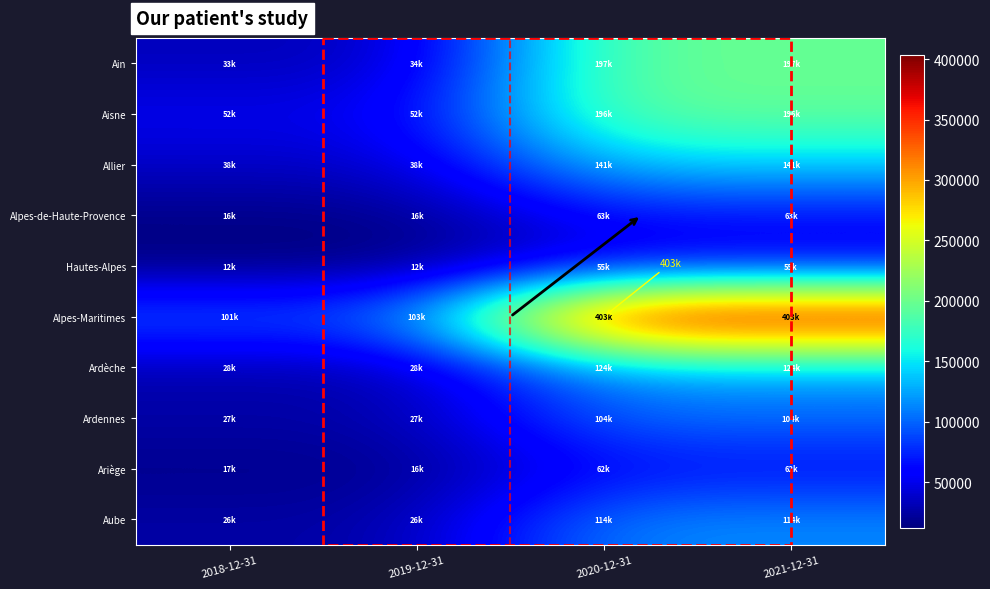

What is the minimum value shown in the chart?

12208